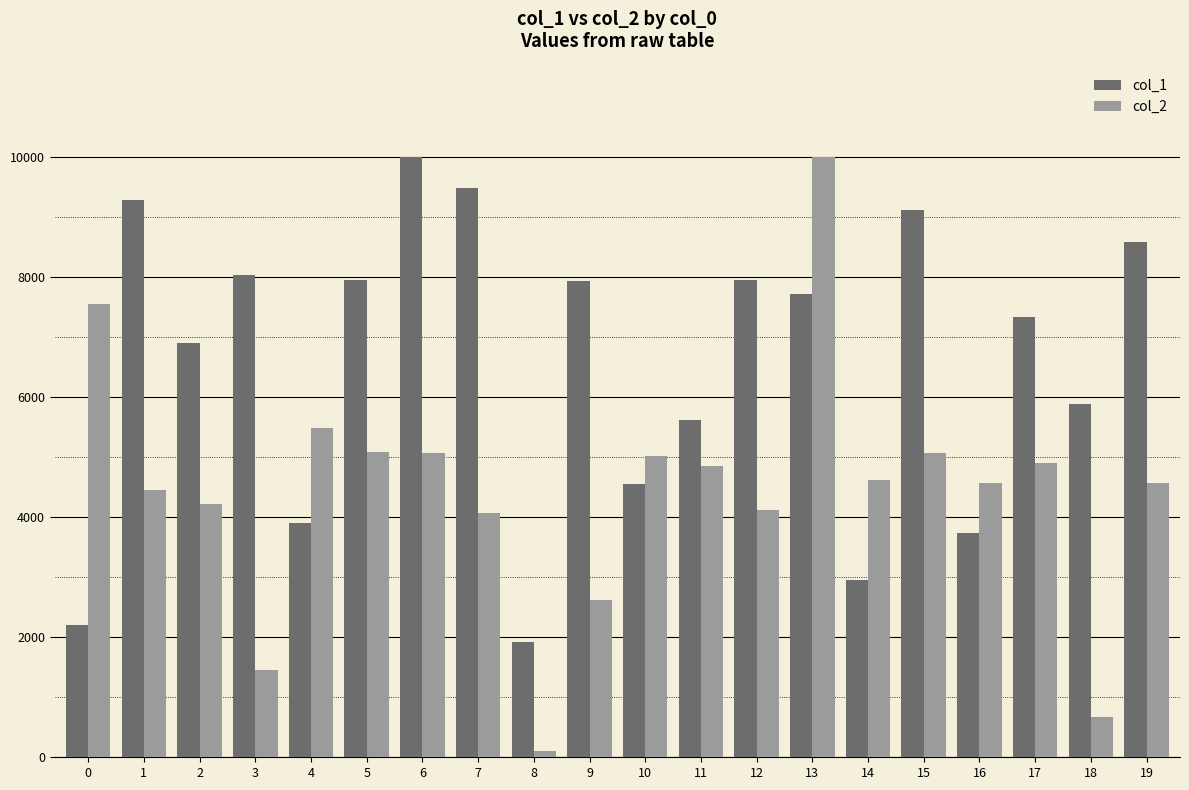

What is the total value across all series at 15?

14184.8